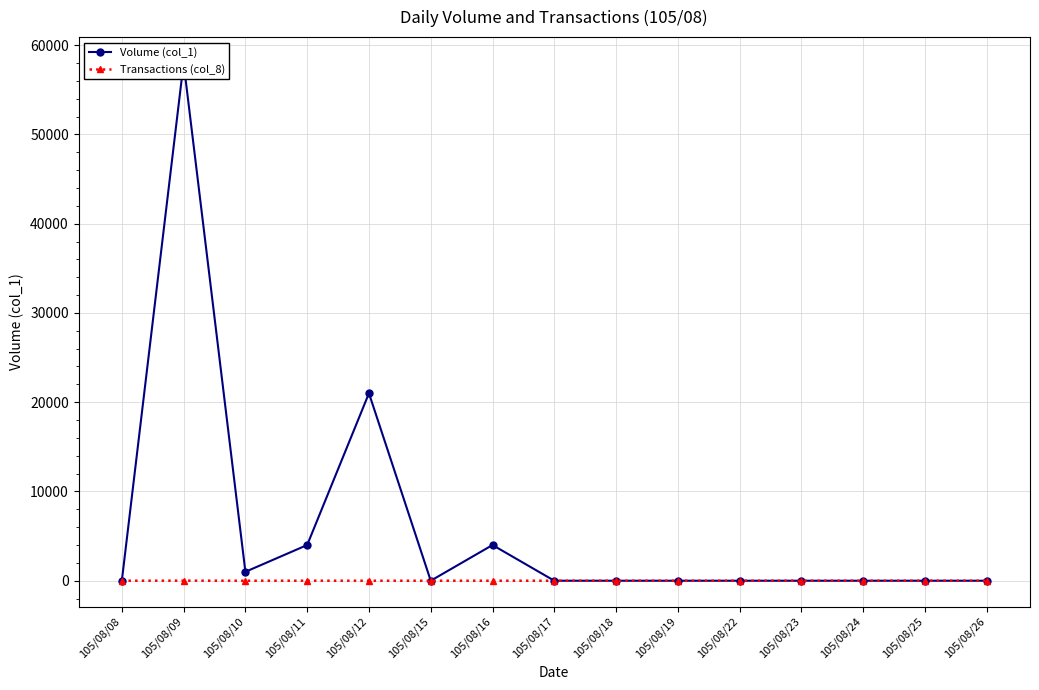

Which series has the largest range (max minus min)?

Volume (col_1)